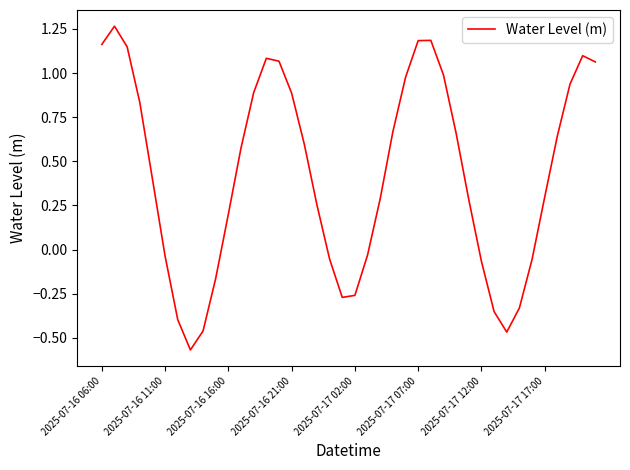

What is the difference between the maximum and minimum values?

1.8